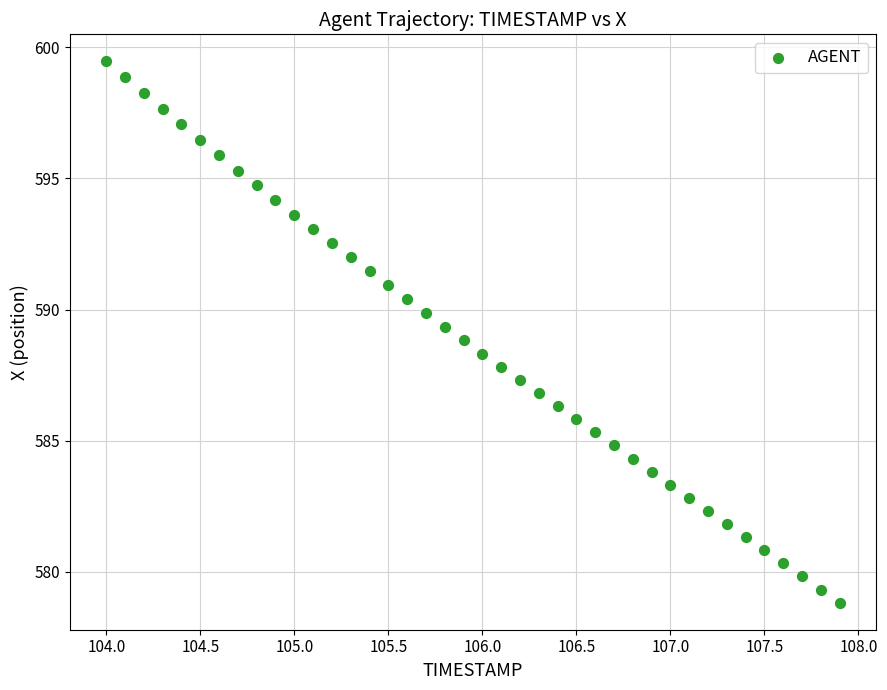

What is the range of X values (max minus min)?

3.9